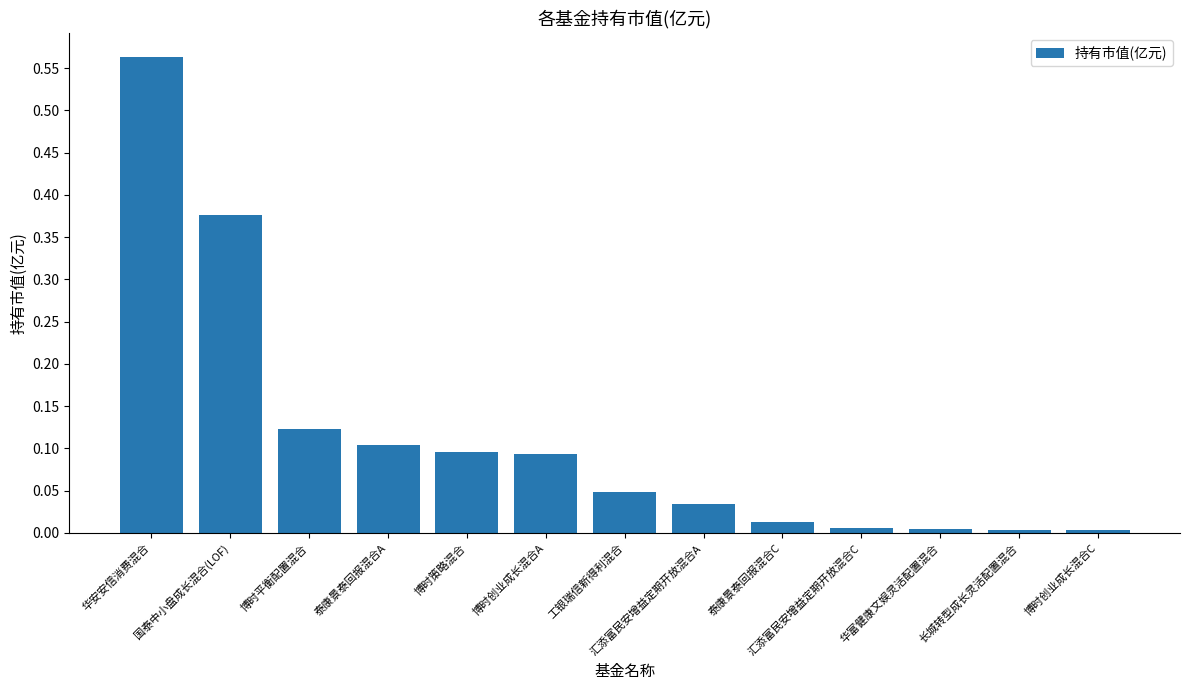

At which category does the chart reach its peak across all series?

华安安信消费混合